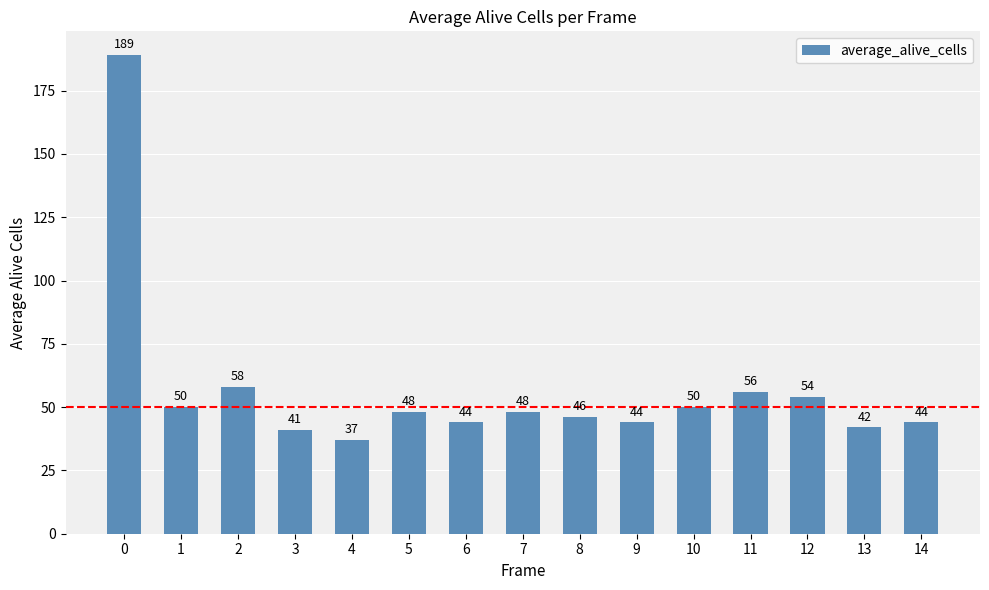

What is the difference between the second highest and minimum values?

21